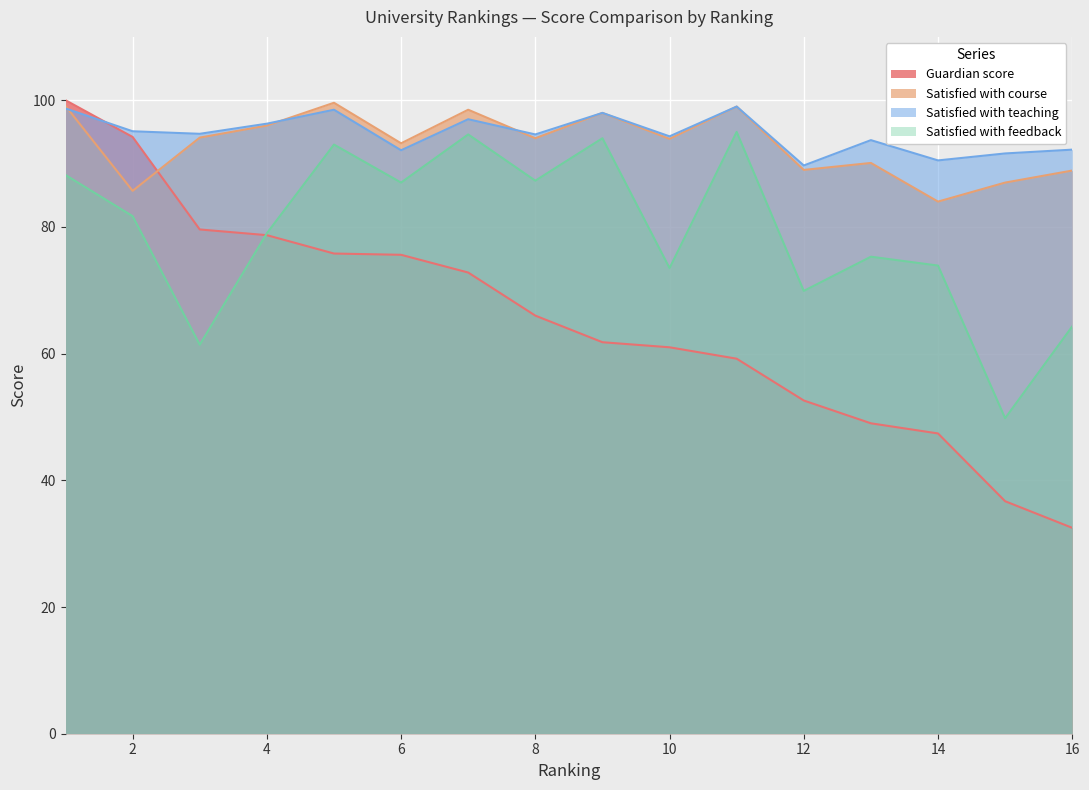

Read the Satisfied with teaching value at 4.

96.3